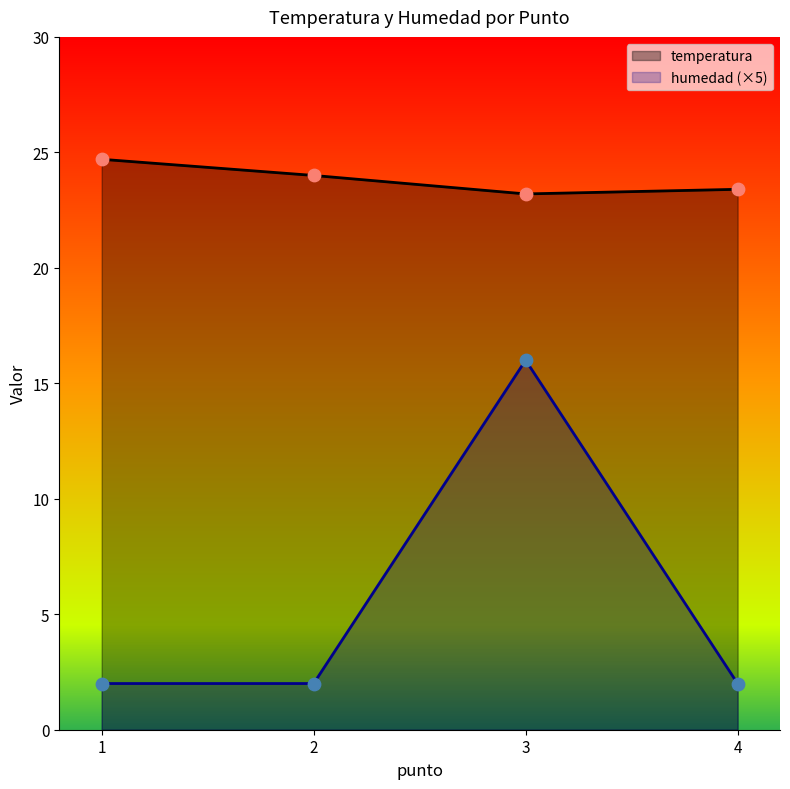

Which series reaches the minimum Y coordinate?

humedad (×5)